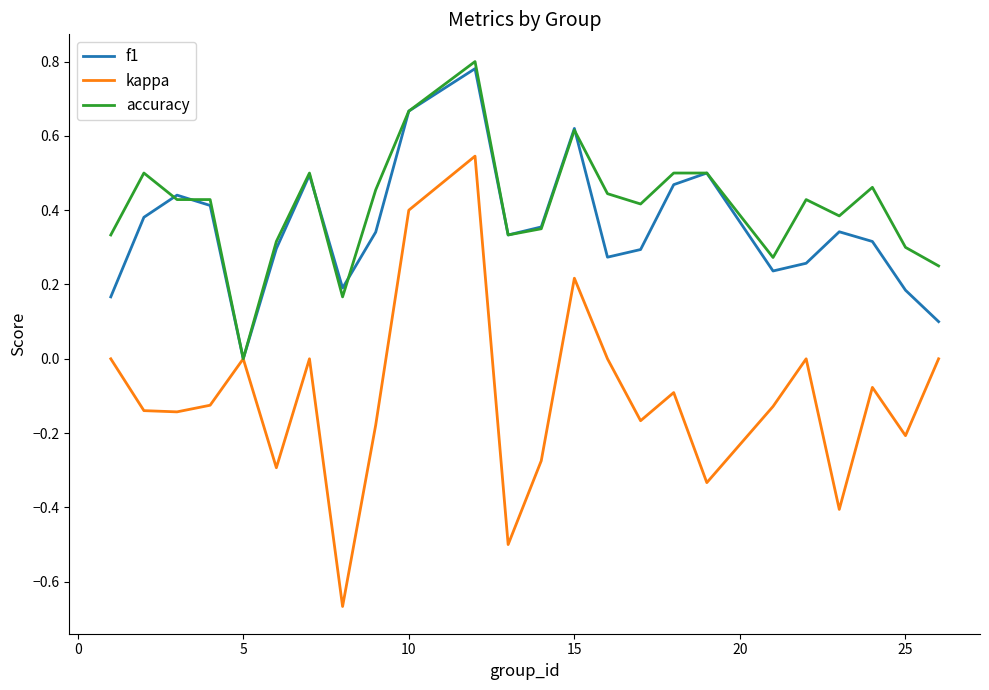

Which series has the widest spread of values?

kappa